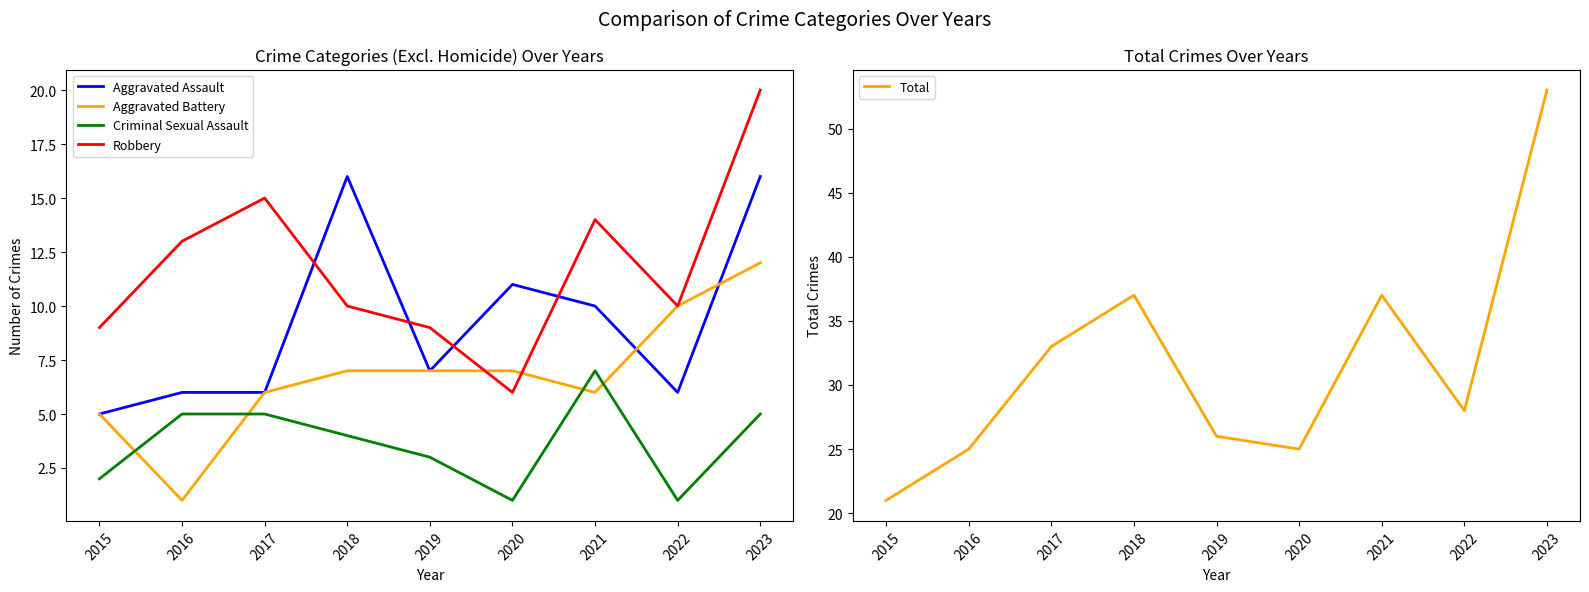

What is the difference between the maximum and minimum values in the Aggravated Assault series?

11